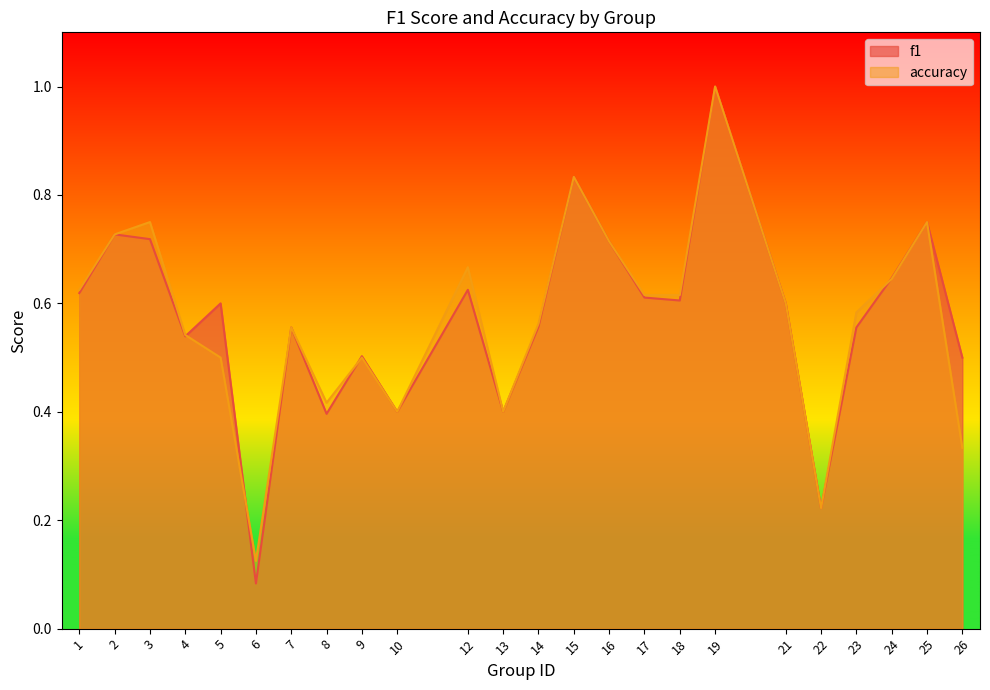

Rank the series by their average value, from highest to lowest.

f1, accuracy